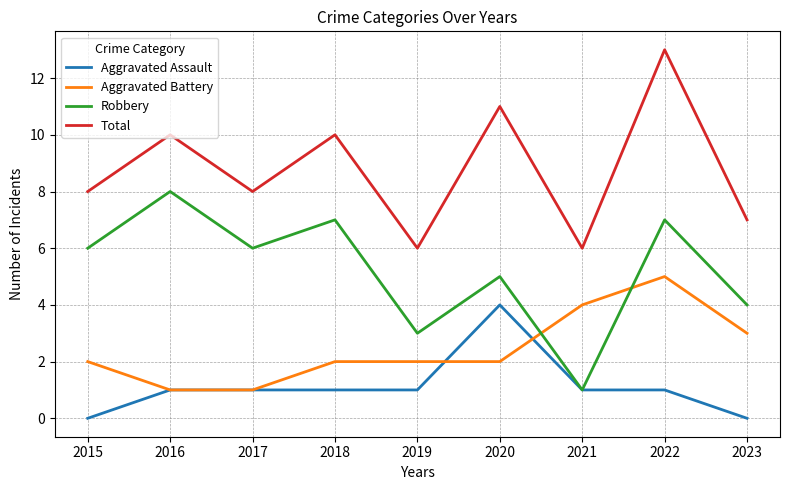

What is the maximum value shown in the chart?

13